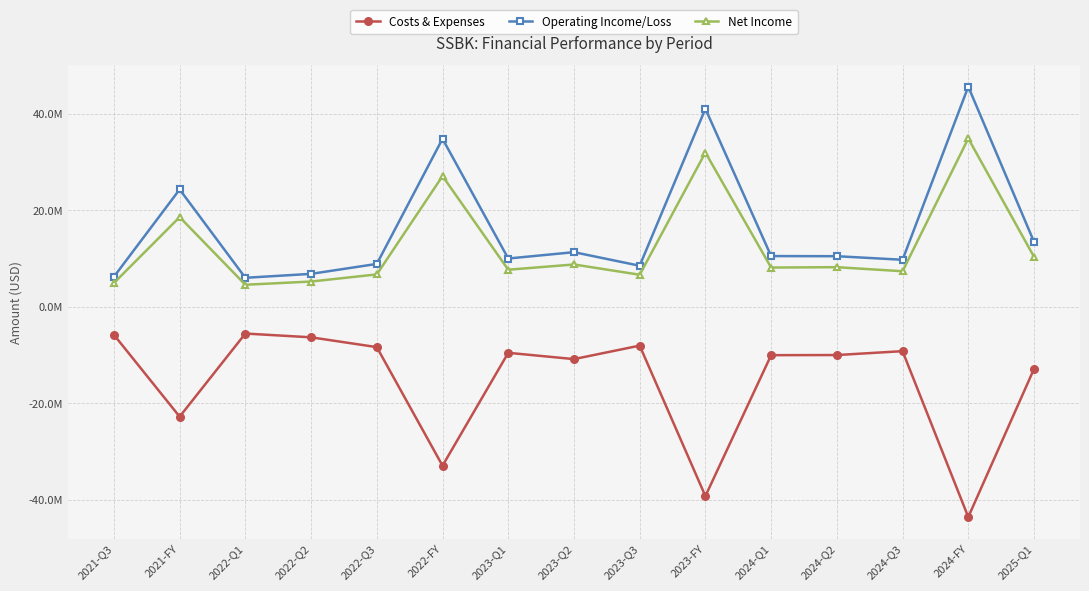

Does the chart have visible grid lines?

Yes